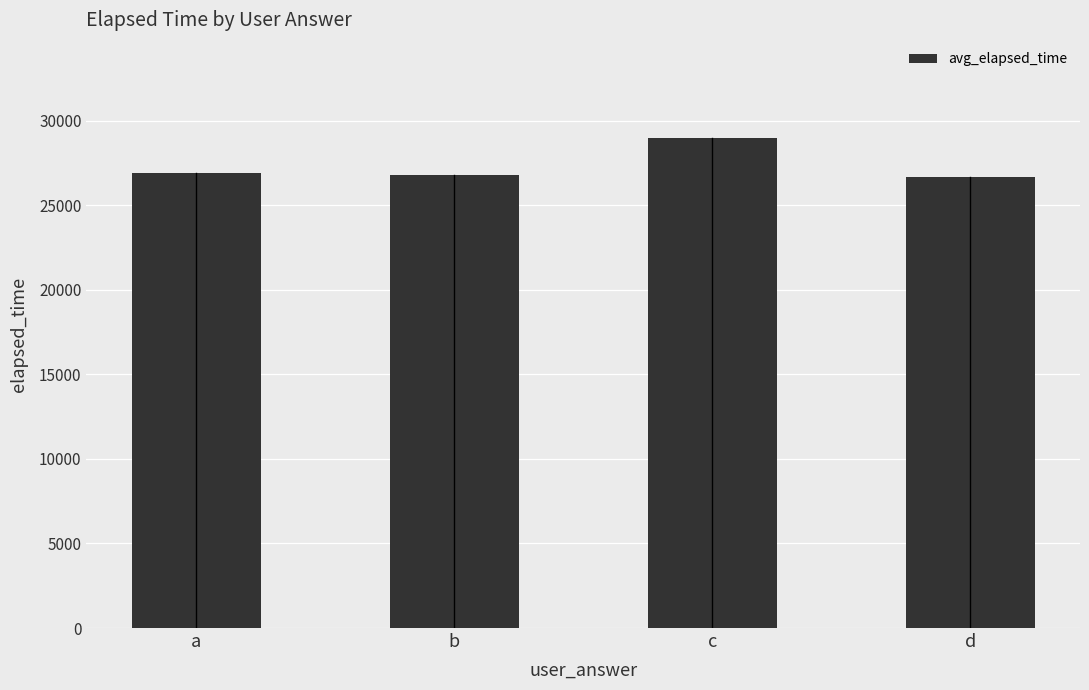

What is the maximum value shown in the chart?

28986